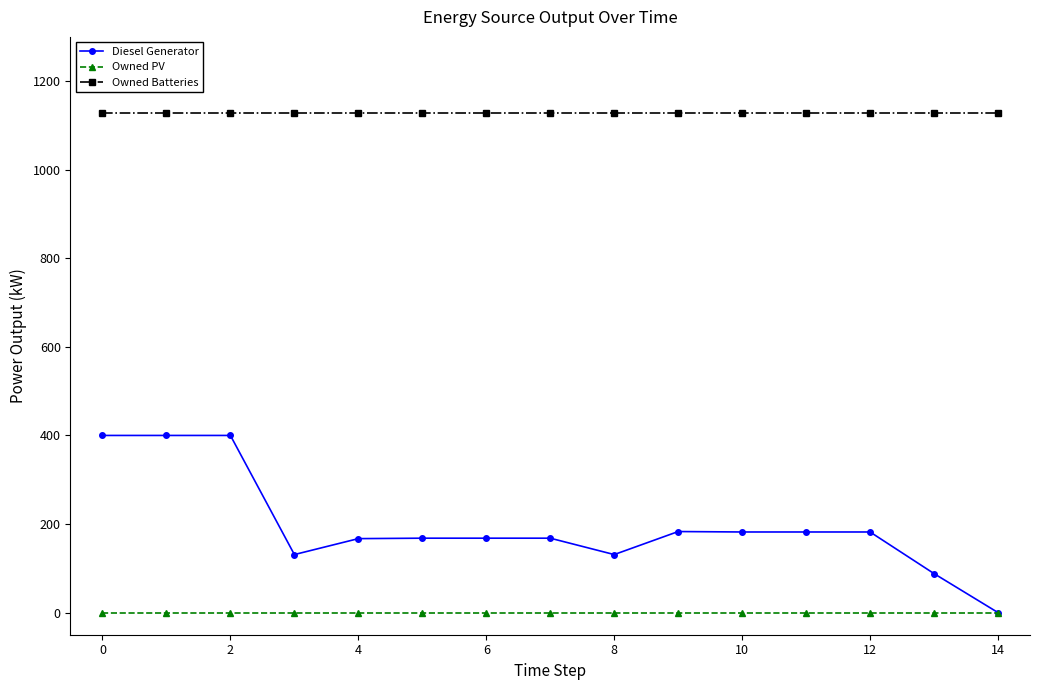

List the series in order of their overall mean, lowest first.

Owned PV, Diesel Generator, Owned Batteries